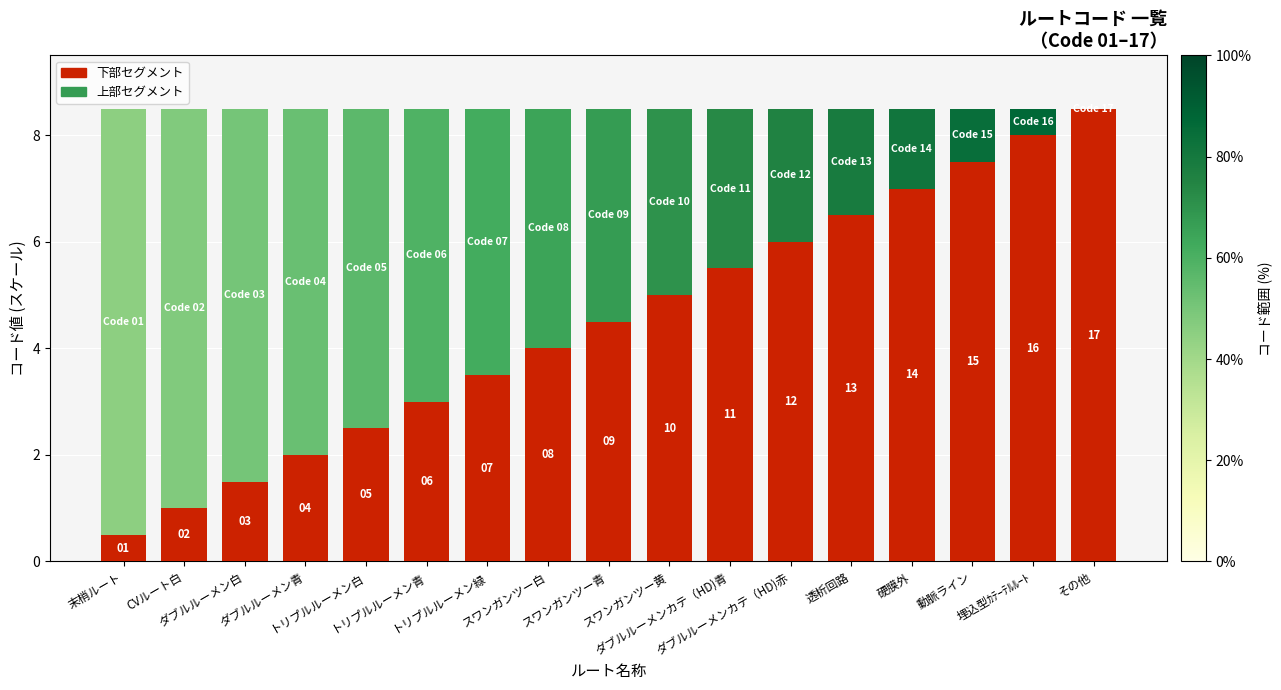

Rank the categories by 上部セグメント value from lowest to highest.

その他, 埋込型ｶﾃｰﾃﾙﾙｰﾄ, 動脈ライン, 硬膜外, 透析回路, ダブルルーメンカテ（HD)赤, ダブルルーメンカテ（HD)青, スワンガンツー黄, スワンガンツー青, スワンガンツー白, トリプルルーメン緑, トリプルルーメン青, トリプルルーメン白, ダブルルーメン青, ダブルルーメン白, CVルート白, 末梢ルート